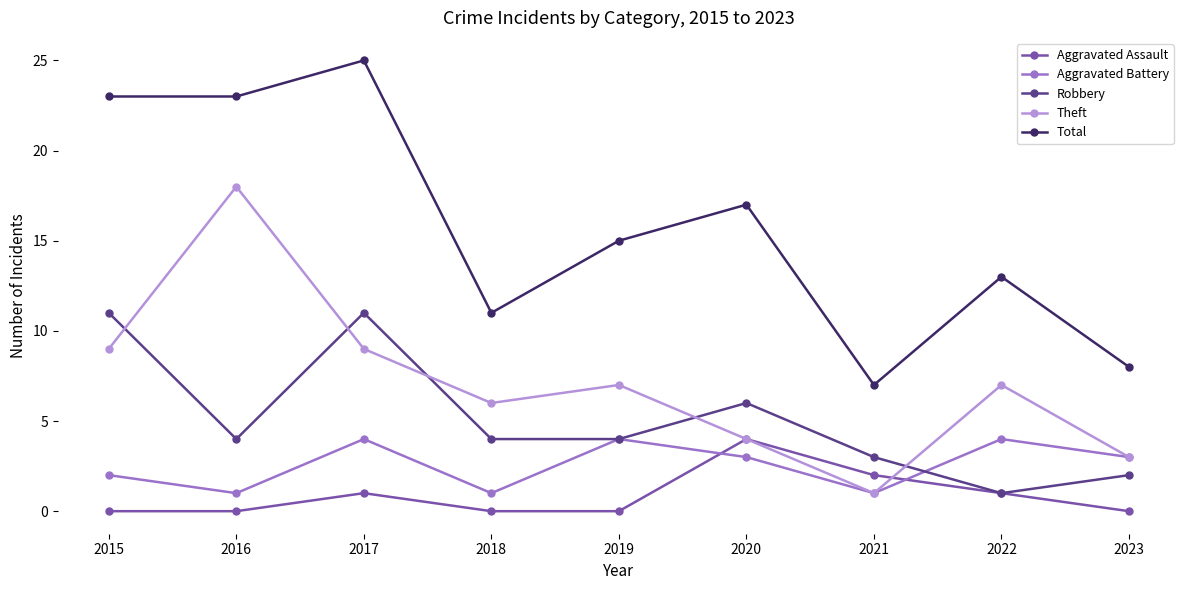

Where is the first local minimum for Robbery?

2016